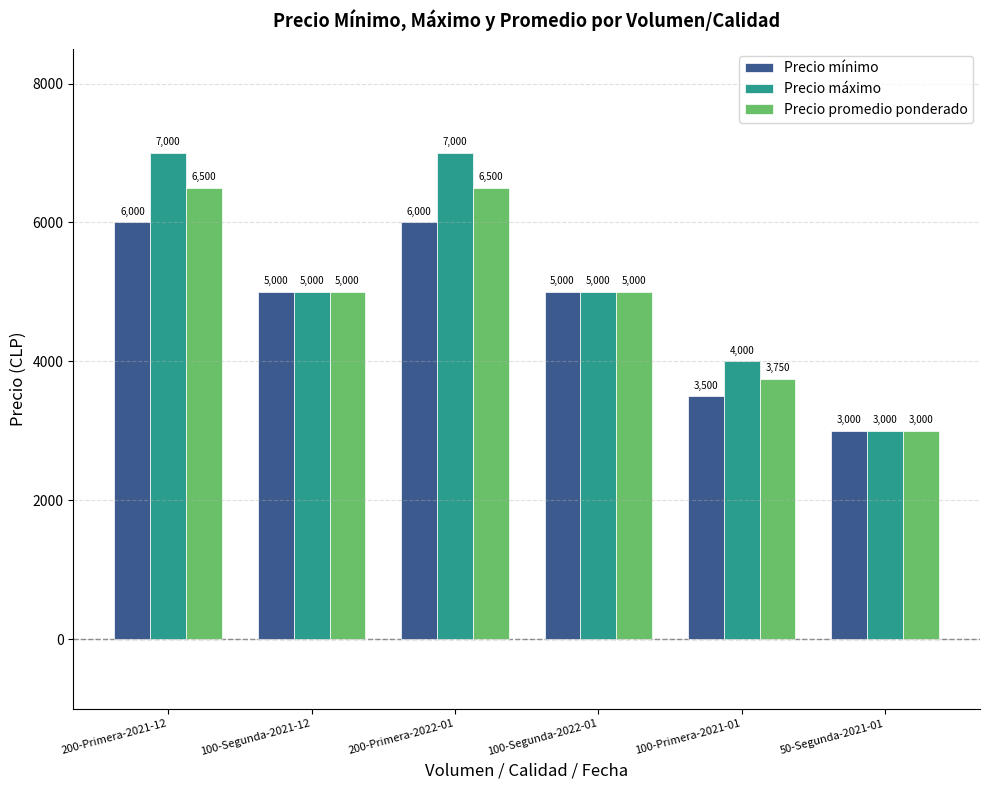

Count the Precio mínimo values in the range 3500 to 6000.

5